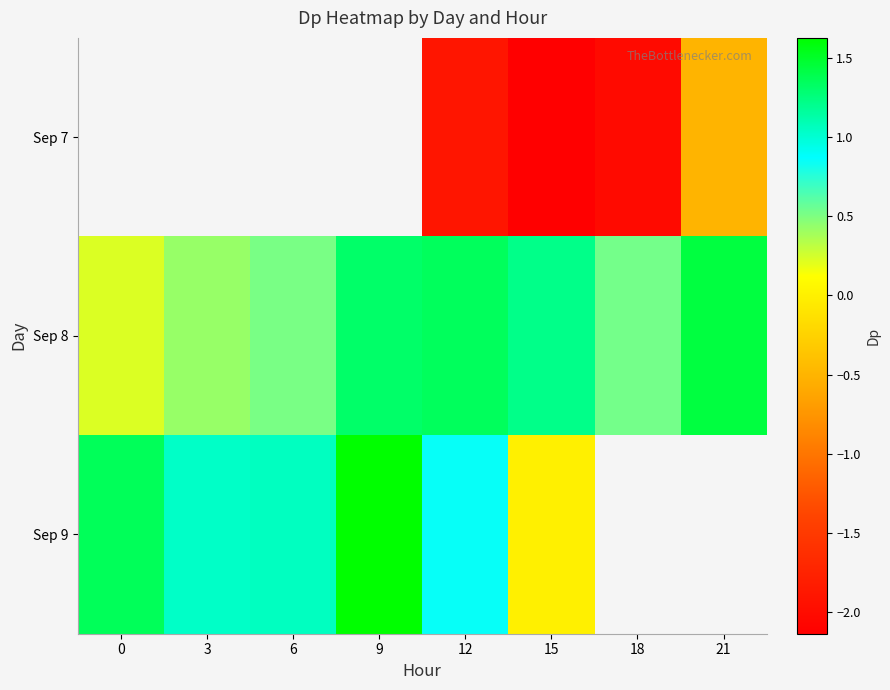

Is the value of Sep 8 at 6 greater than the value of Sep 9 at 3?

No